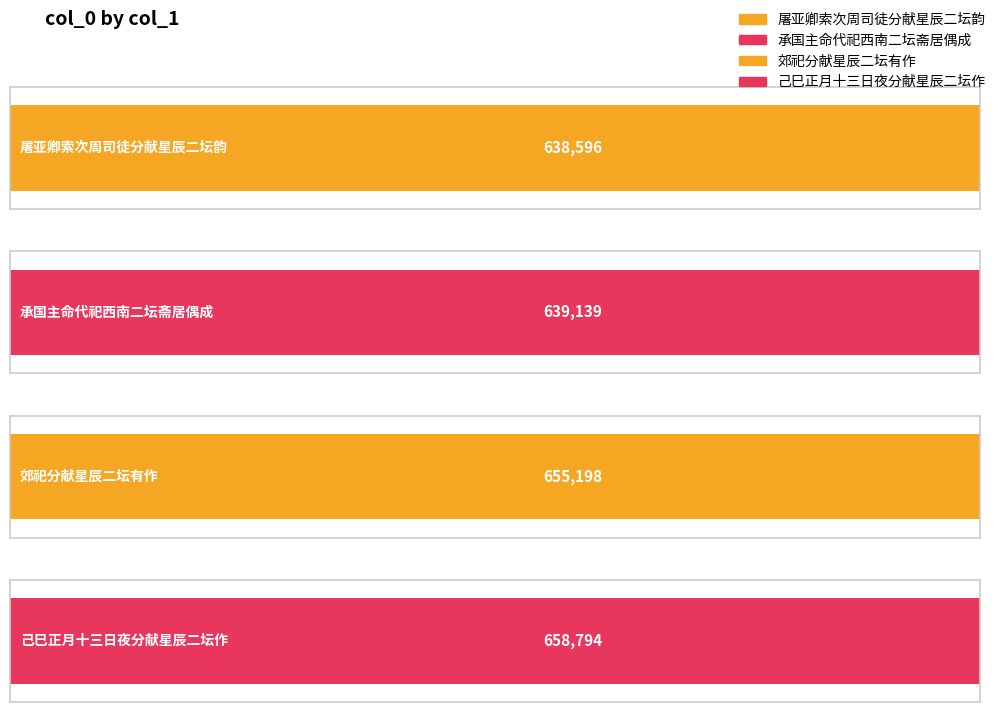

Is it true that the value at 郊祀分献星辰二坛有作 is 655198?

True